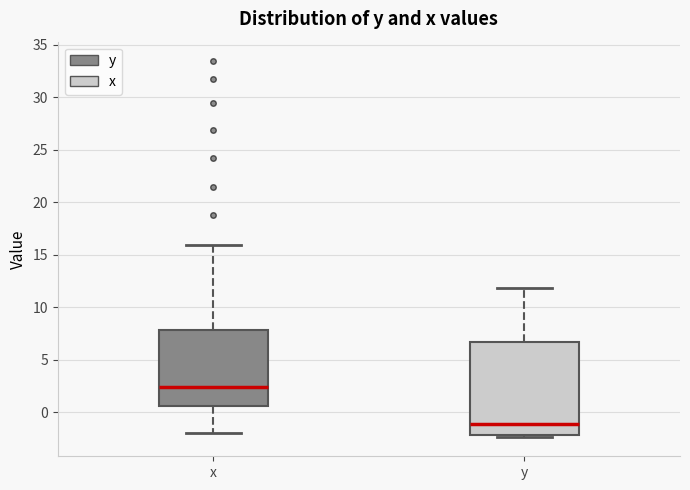

Which box's median line is the lowest?

y